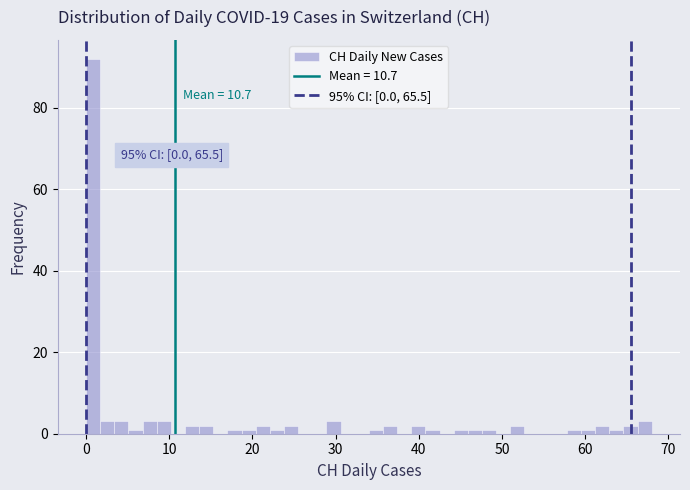

Around what value on the x-axis is the tallest bar? Give the approximate position of its centre, as read against the axis.

1